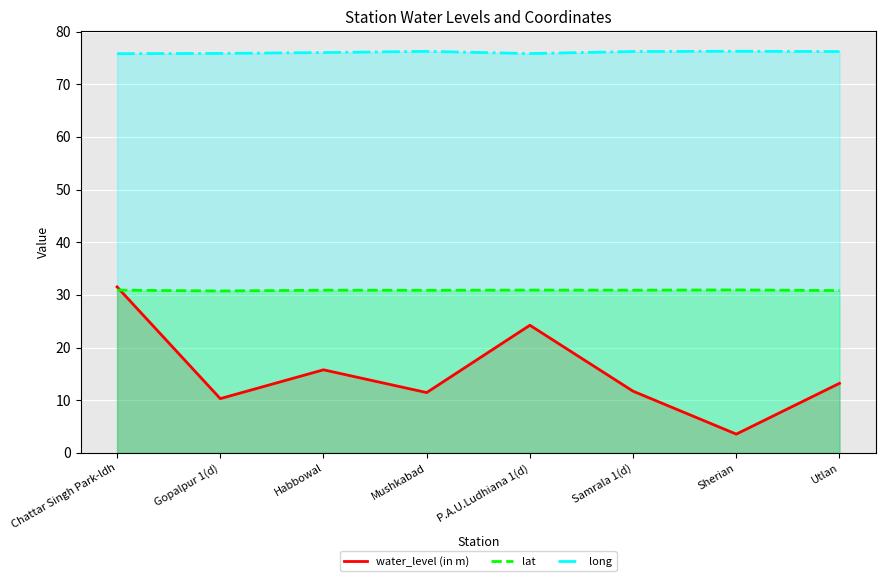

What position from the left is Samrala 1(d)?

6